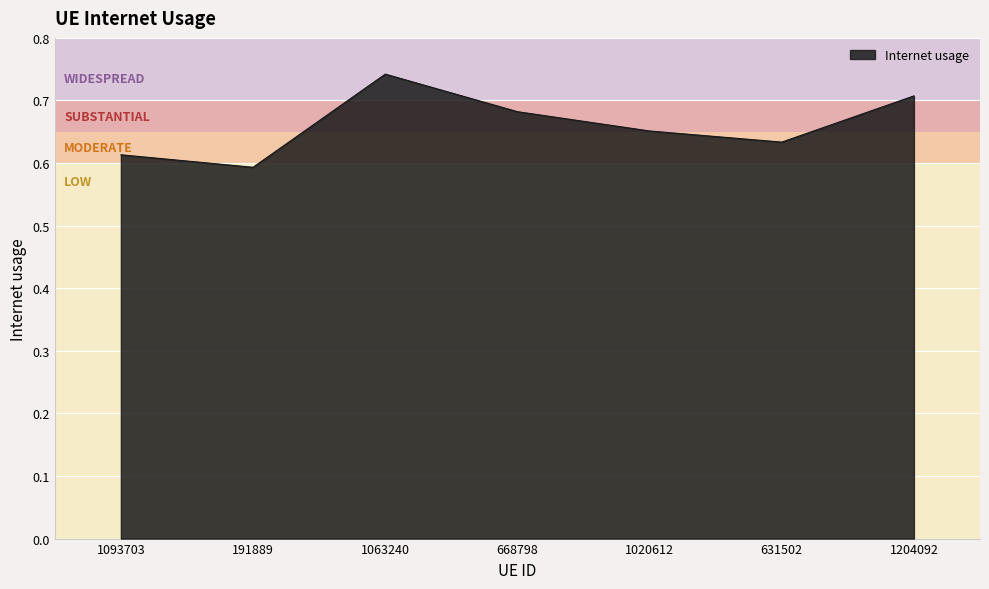

How many series are shown in this chart?

1